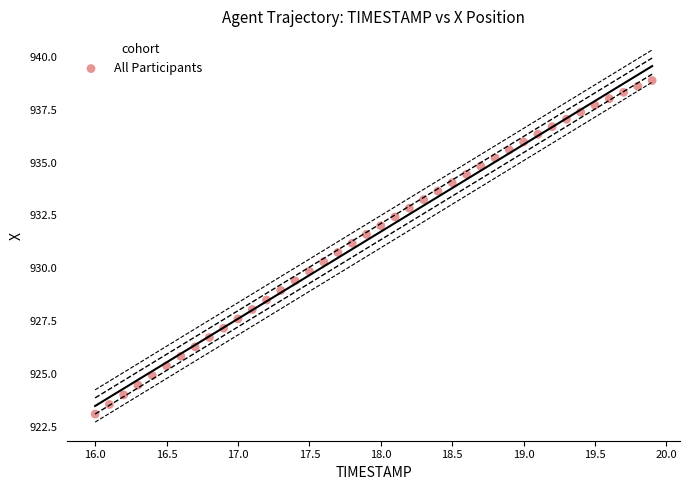

What is the range of Y values (max minus min)?

15.8